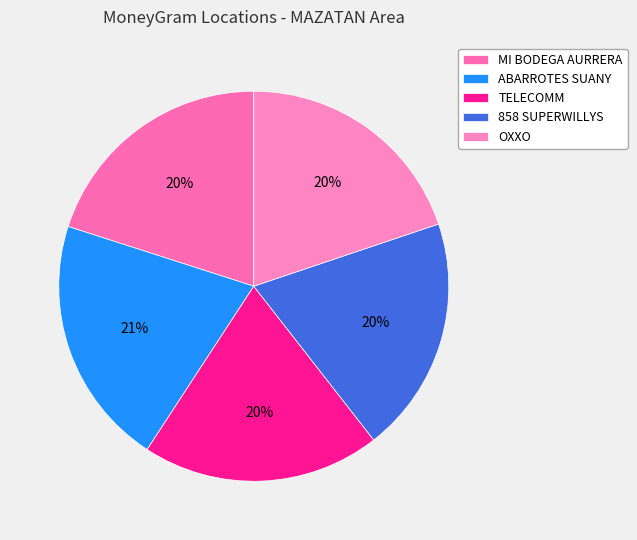

Which category has the biggest portion of the pie?

ABARROTES SUANY